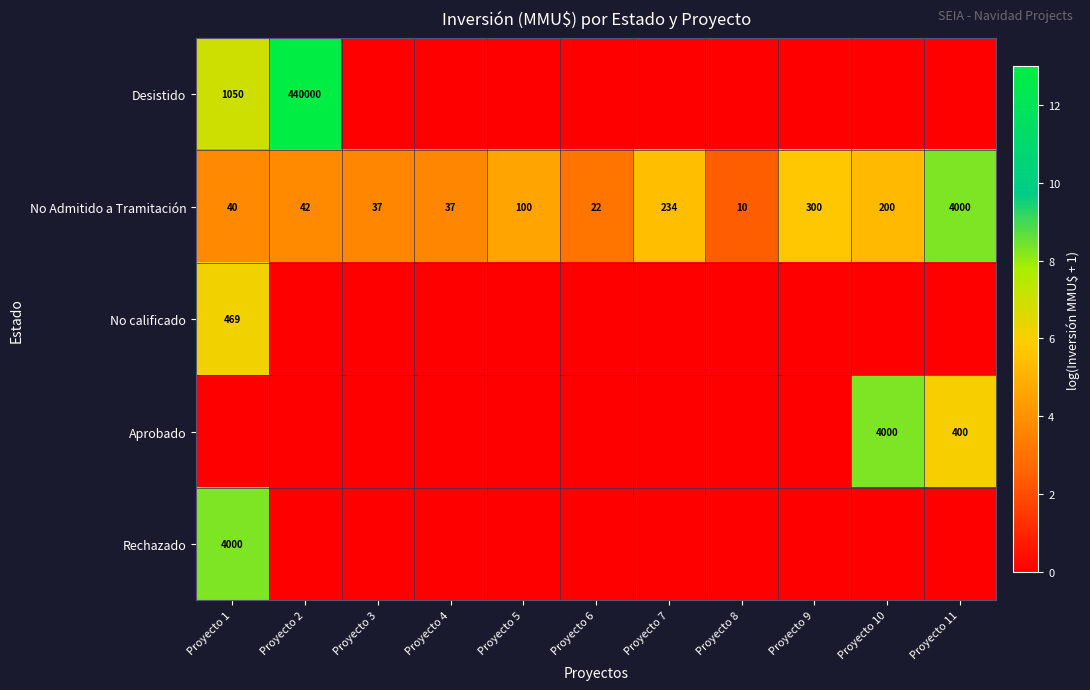

Where is No Admitido a Tramitación nearest to the value 2005?

Proyecto 9